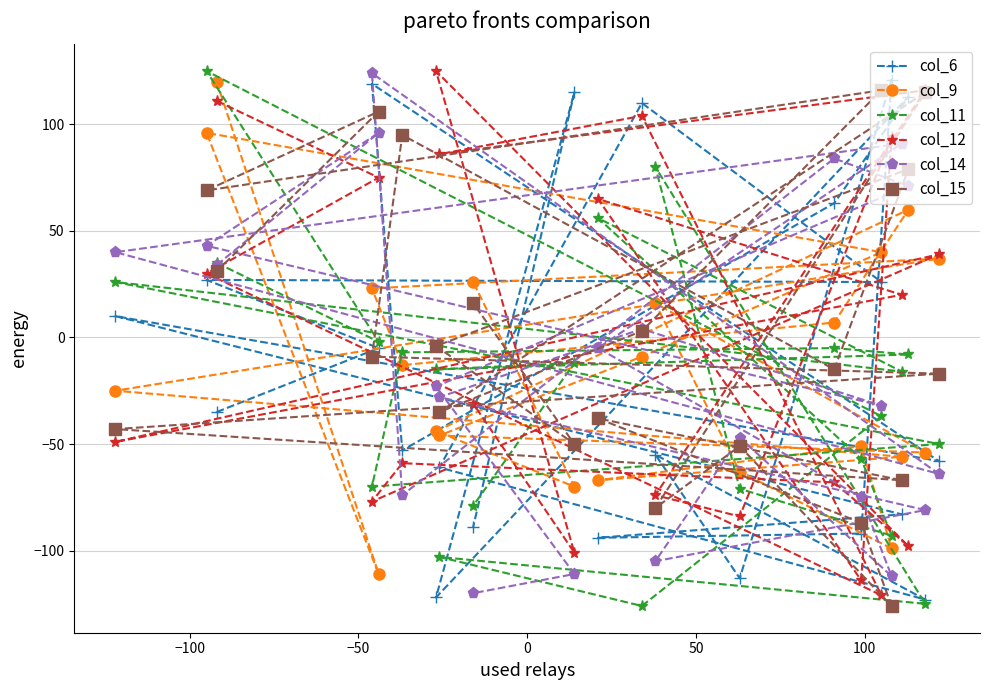

How many series are shown in this chart?

6